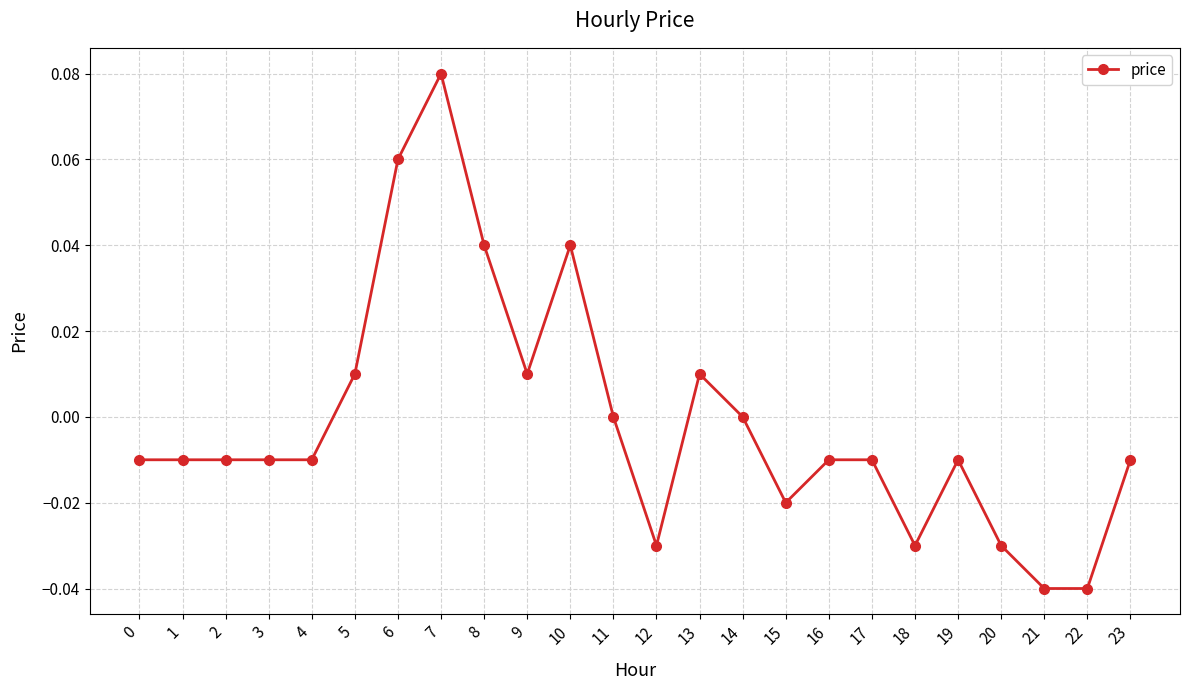

Which label corresponds to the largest value in the chart?

7